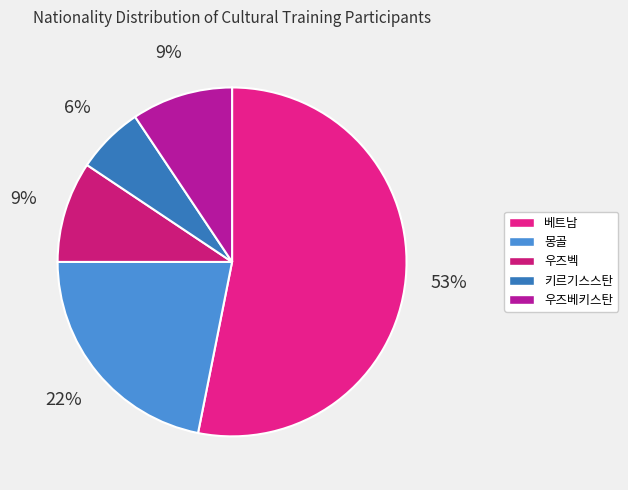

How many slices are in this pie chart?

5